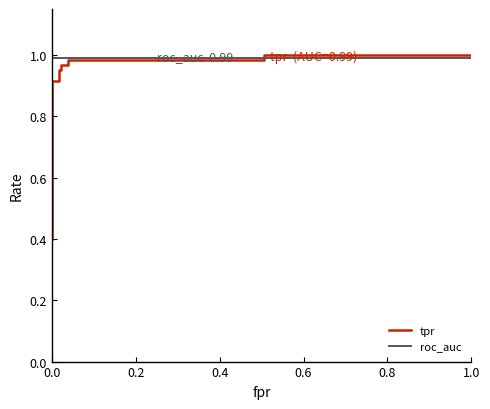

True or false: tpr has more than 1 points higher than both neighbors.

False